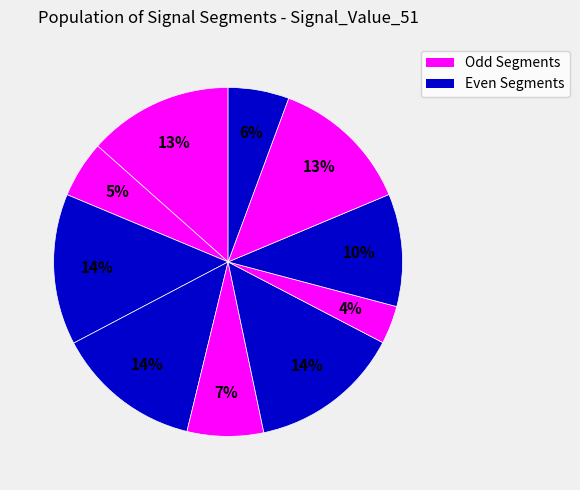

Does any single category account for the majority?

No